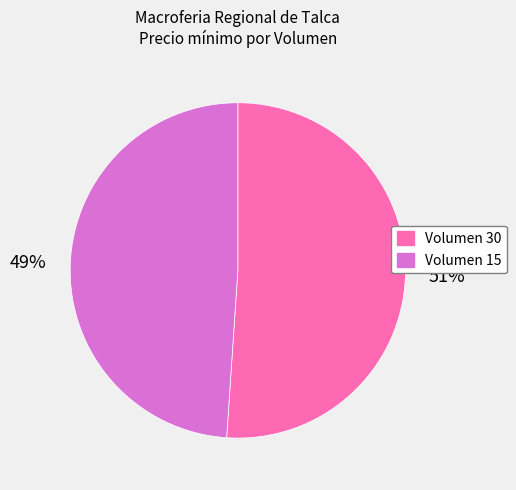

What is the smallest slice in the pie chart?

Volumen 15